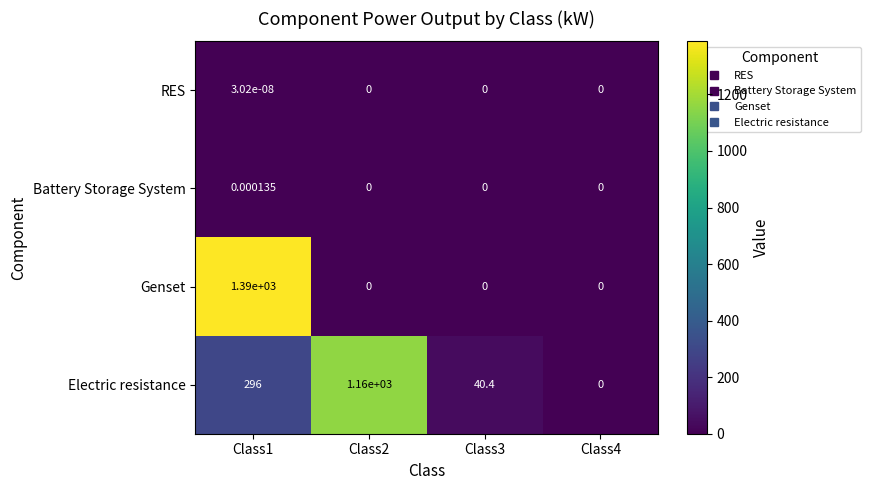

Between Class3 and Class4, which series saw the biggest shift?

Electric resistance